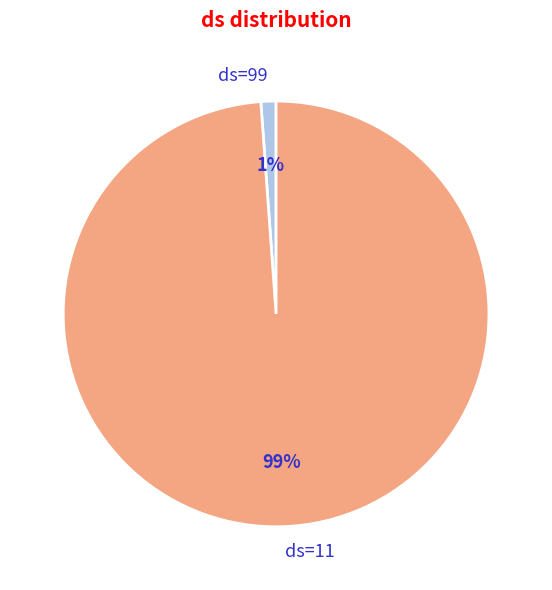

Rank the categories by value from highest to lowest.

ds=11, ds=99